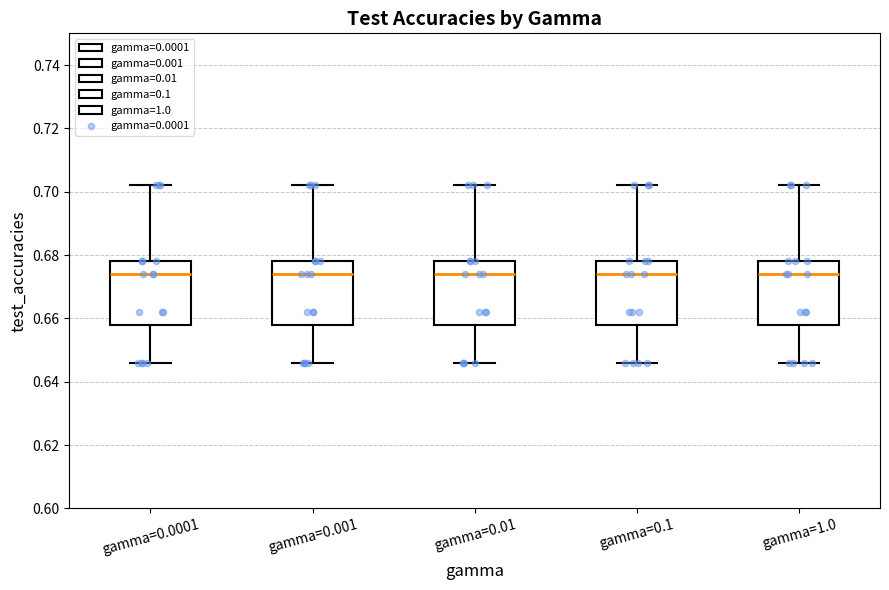

Where is the upper edge of the box for gamma=1.0 on the y-axis? The values are not printed on the chart, so give them approximately, as read against the axis.

0.678